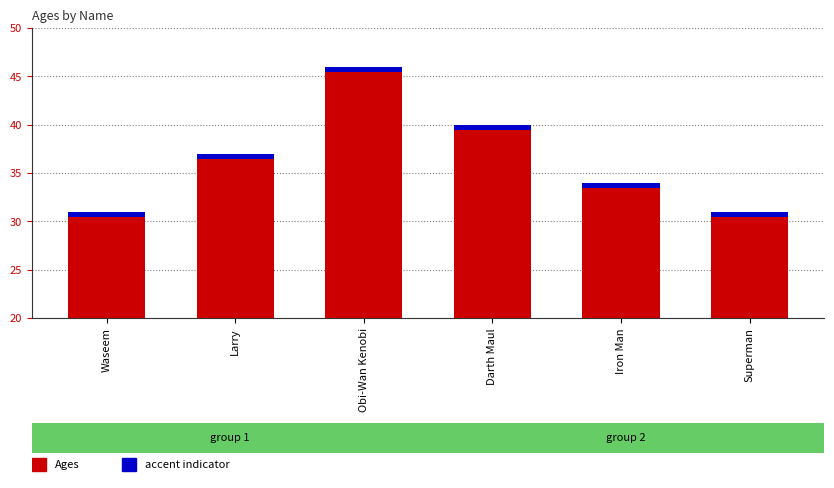

List the labels in order of value, smallest first.

Waseem, Superman, Iron Man, Larry, Darth Maul, Obi-Wan Kenobi